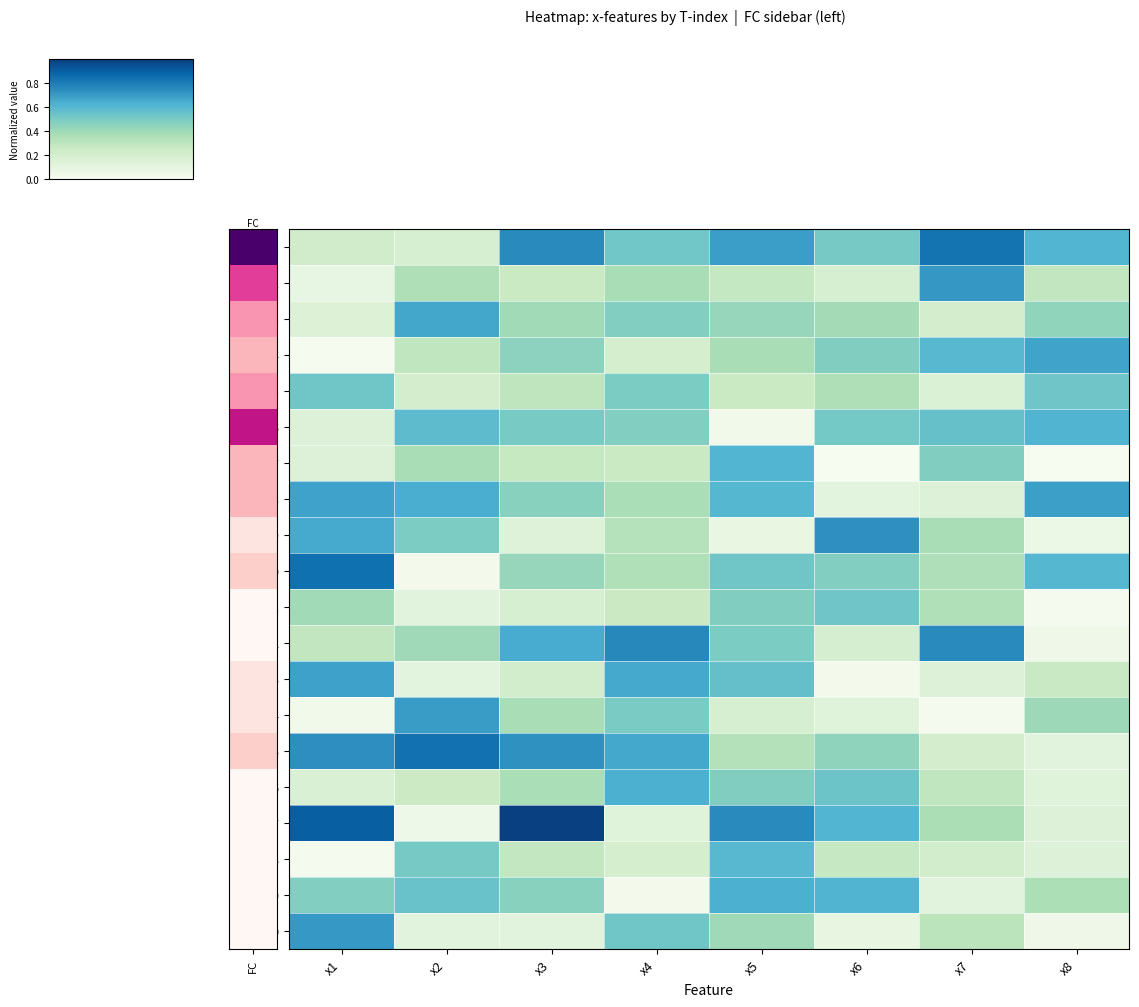

Which category has the highest value across all series?

x3